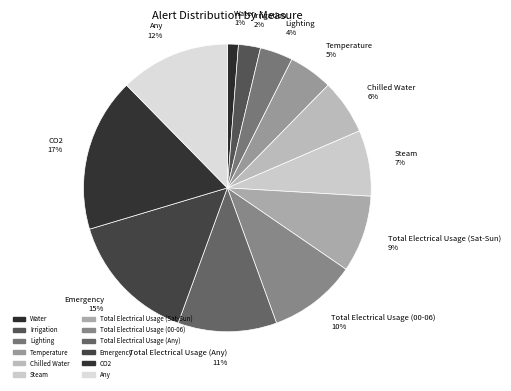

To the nearest percent, what is the average slice percentage?

8%